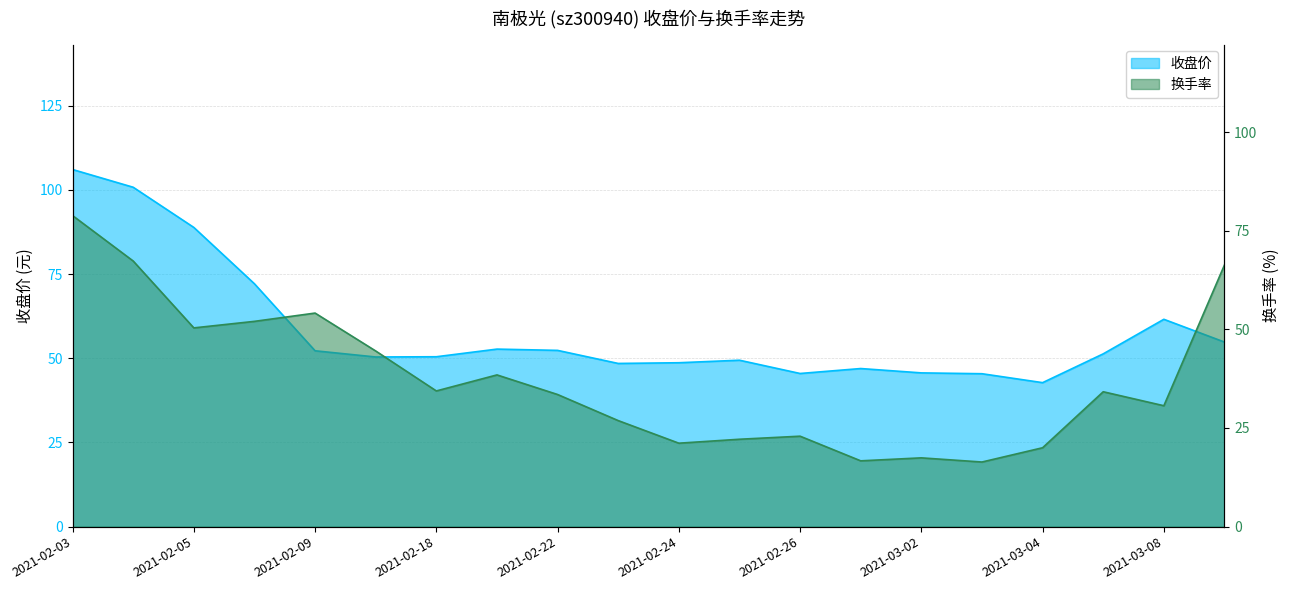

Is the value of 换手率 at 2021-03-03 greater than the value of 收盘价 at 2021-02-09?

No